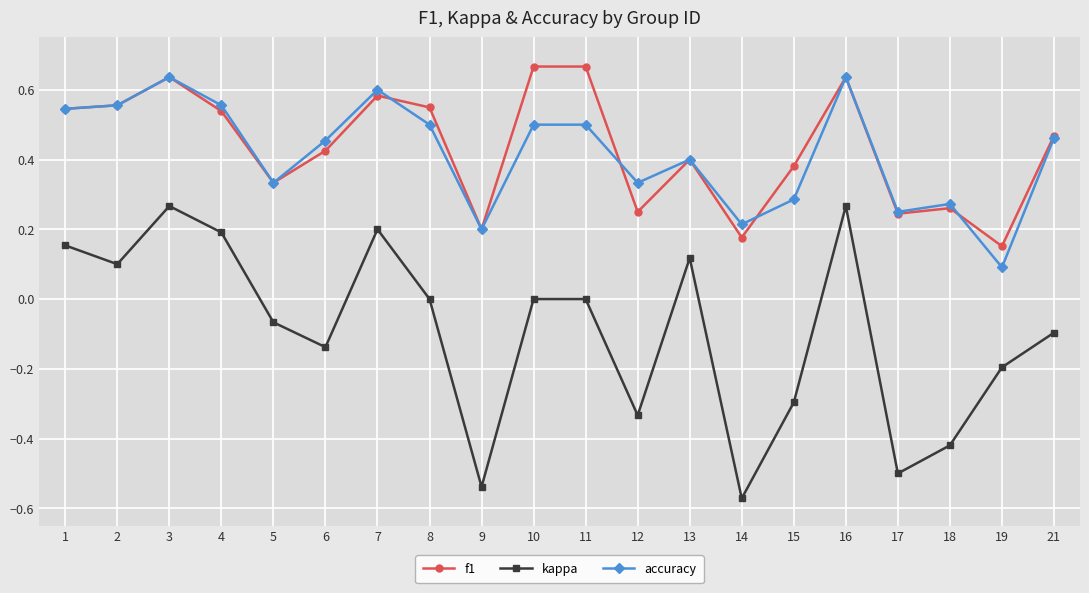

At 19, list the series in order from largest to smallest.

f1, accuracy, kappa